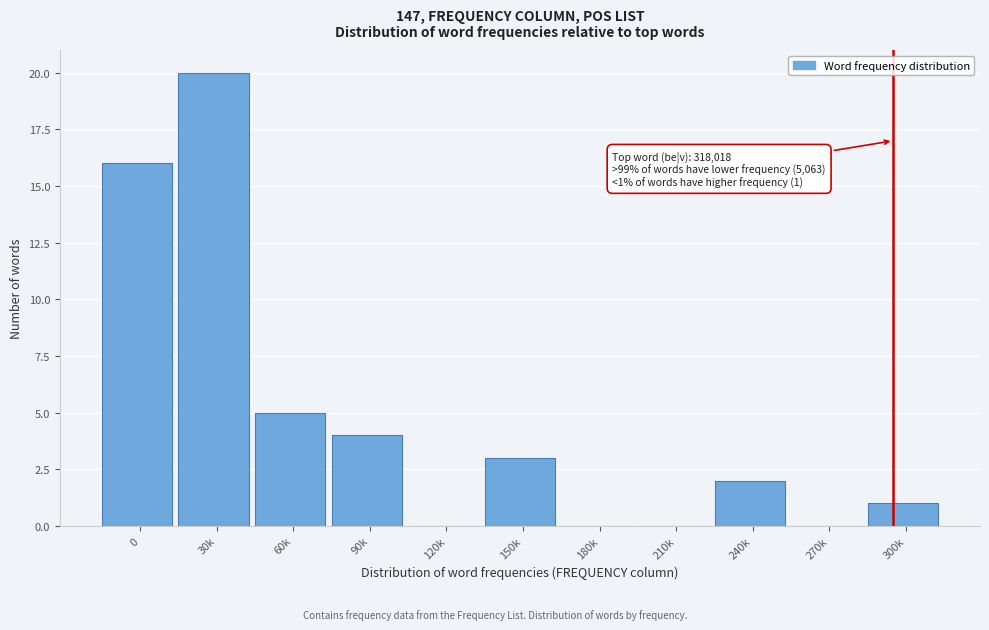

Reading left to right, transcribe all the data shown in this chart.

0=16	30k=20	60k=5	90k=4	120k=0	150k=3	180k=0	210k=0	240k=2	270k=0	300k=1